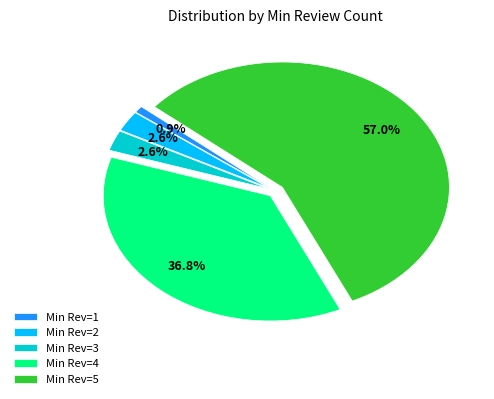

To the nearest percent, what is the difference between the largest and smallest slice percentages?

56%